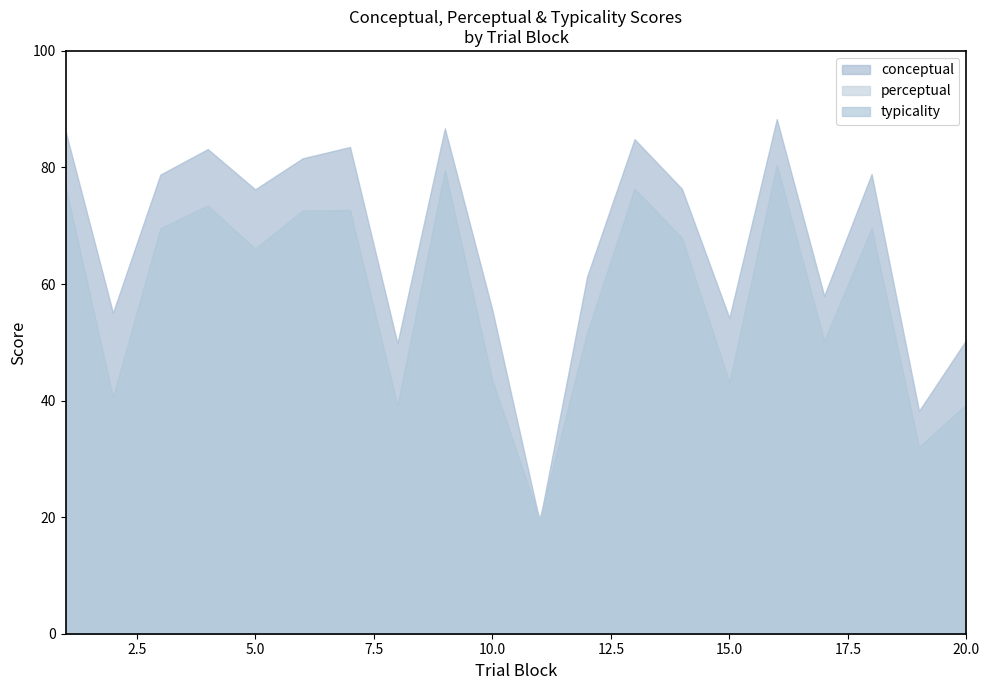

True or false: perceptual and typicality cross at least once.

True